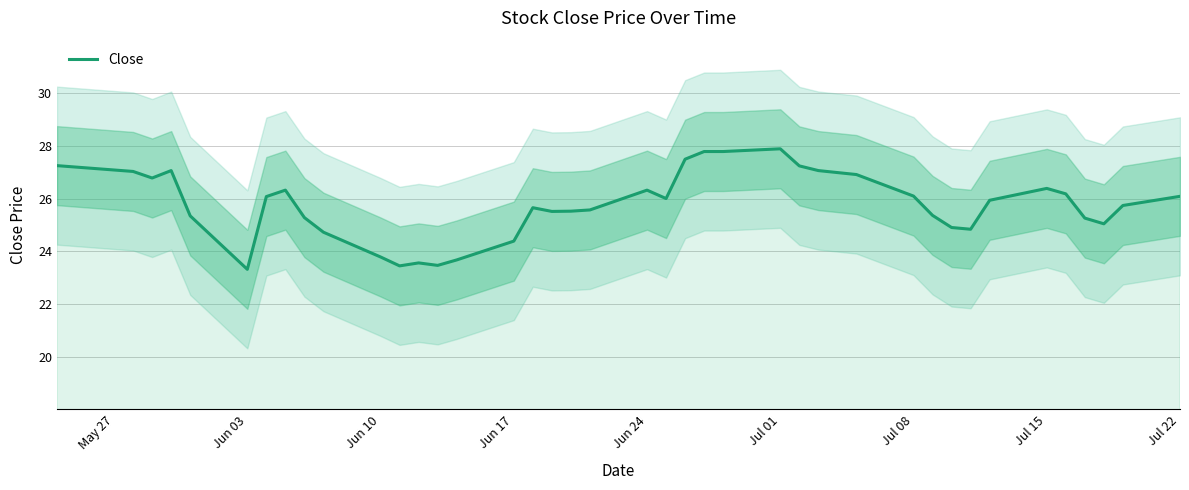

What is the lowest value of the Close series?

23.3